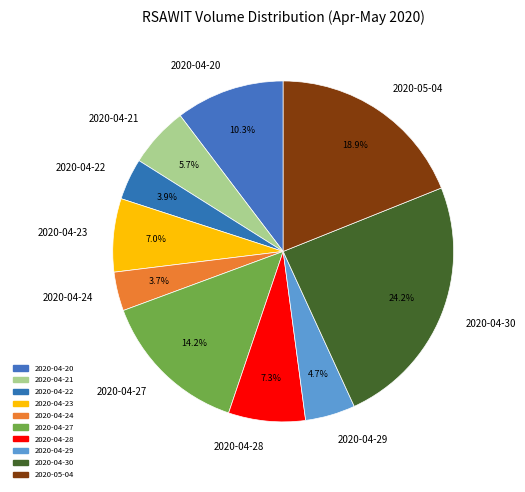

What portion of the pie excludes 2020-04-20?

89.7%